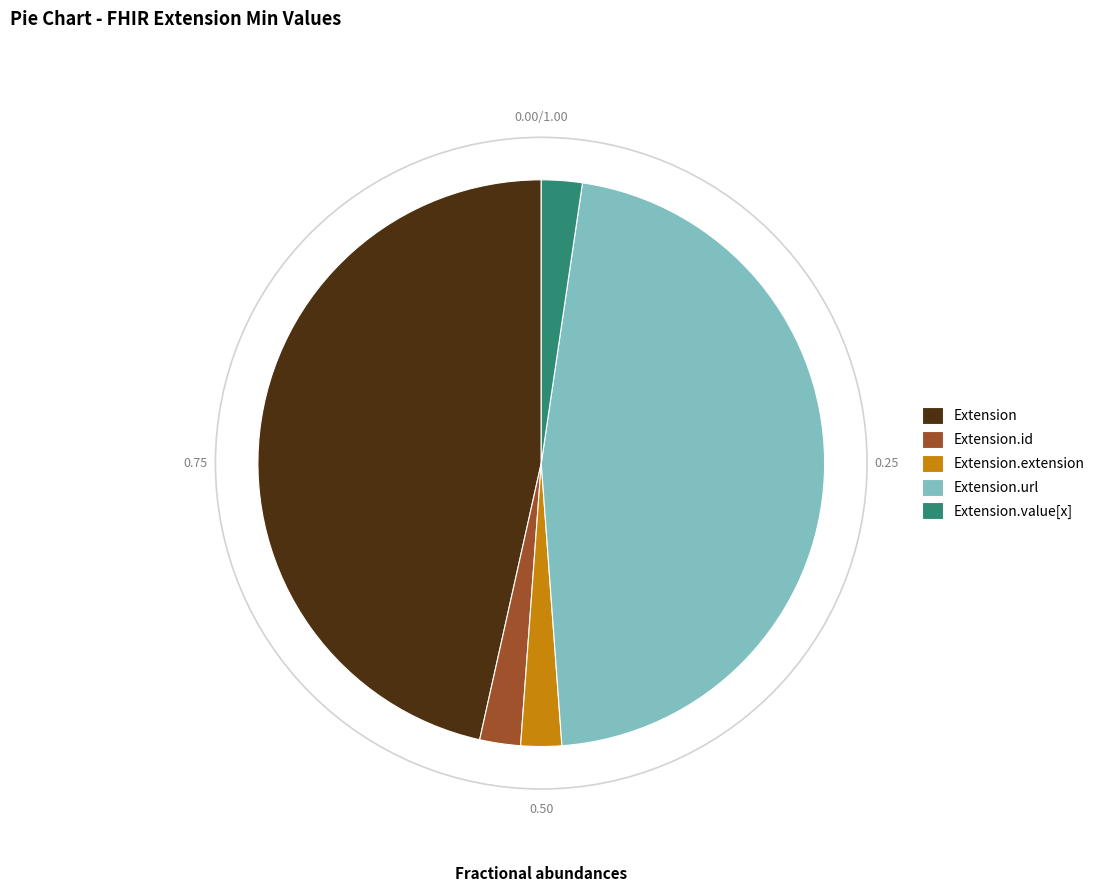

Is it true that Extension is 57% of the pie?

False